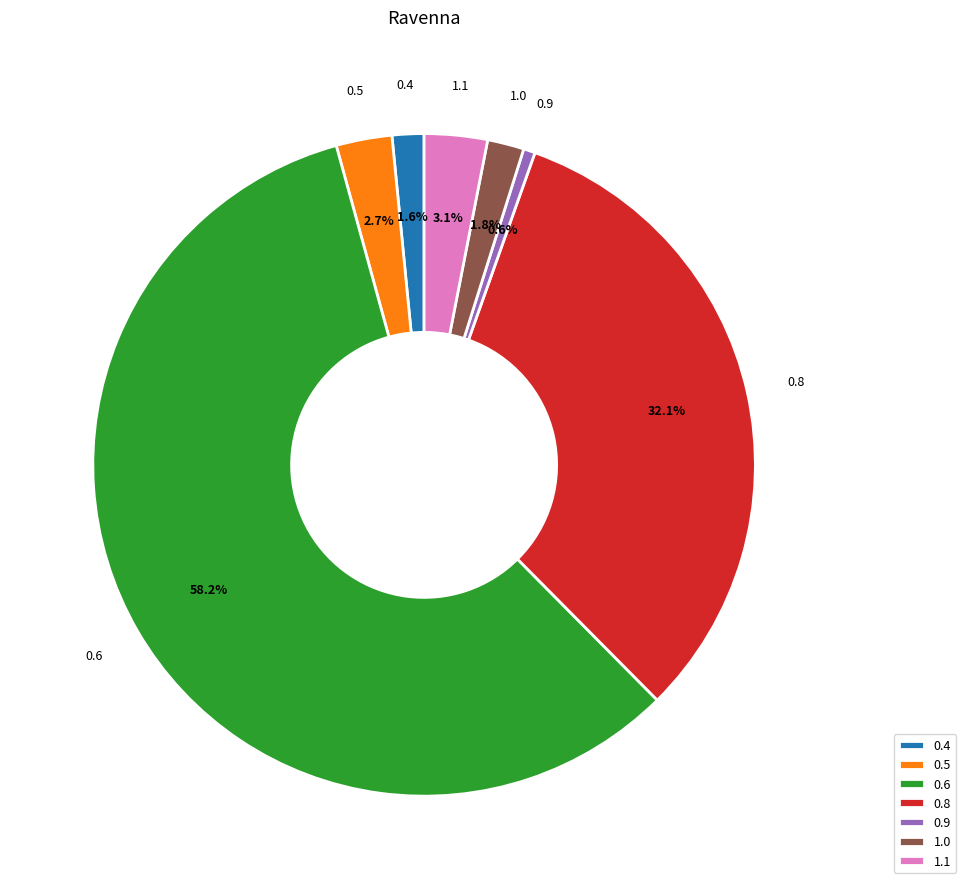

Is there a majority slice in this chart?

Yes